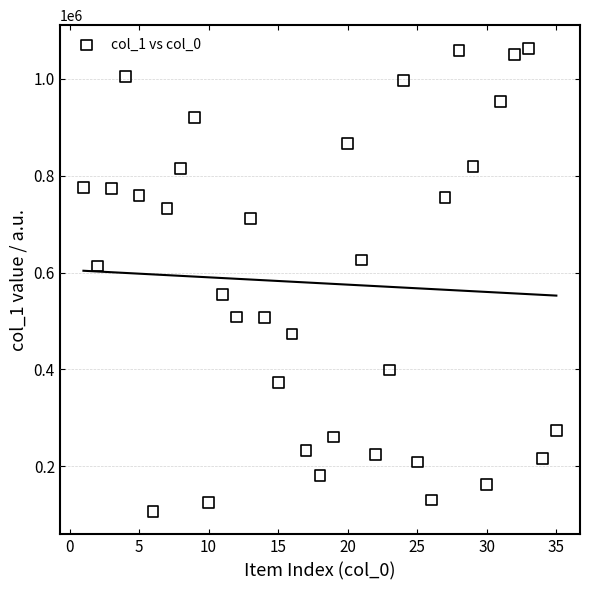

What is the range of Y values (max minus min)?

955654